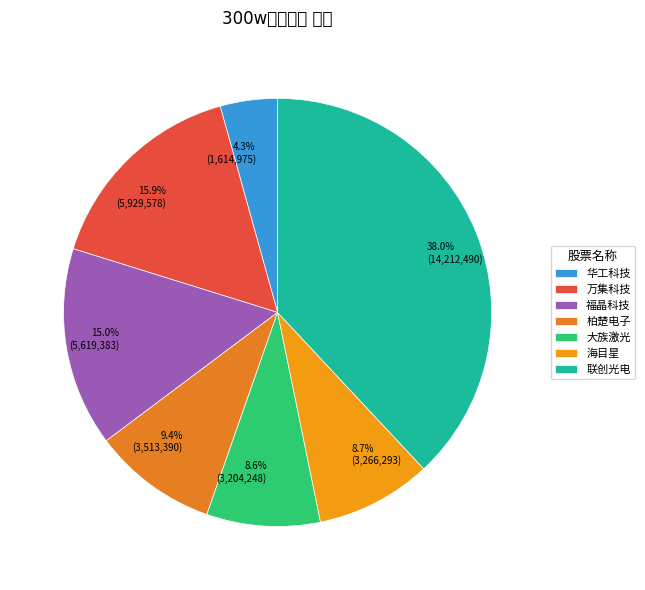

Which slice is the smallest?

华工科技